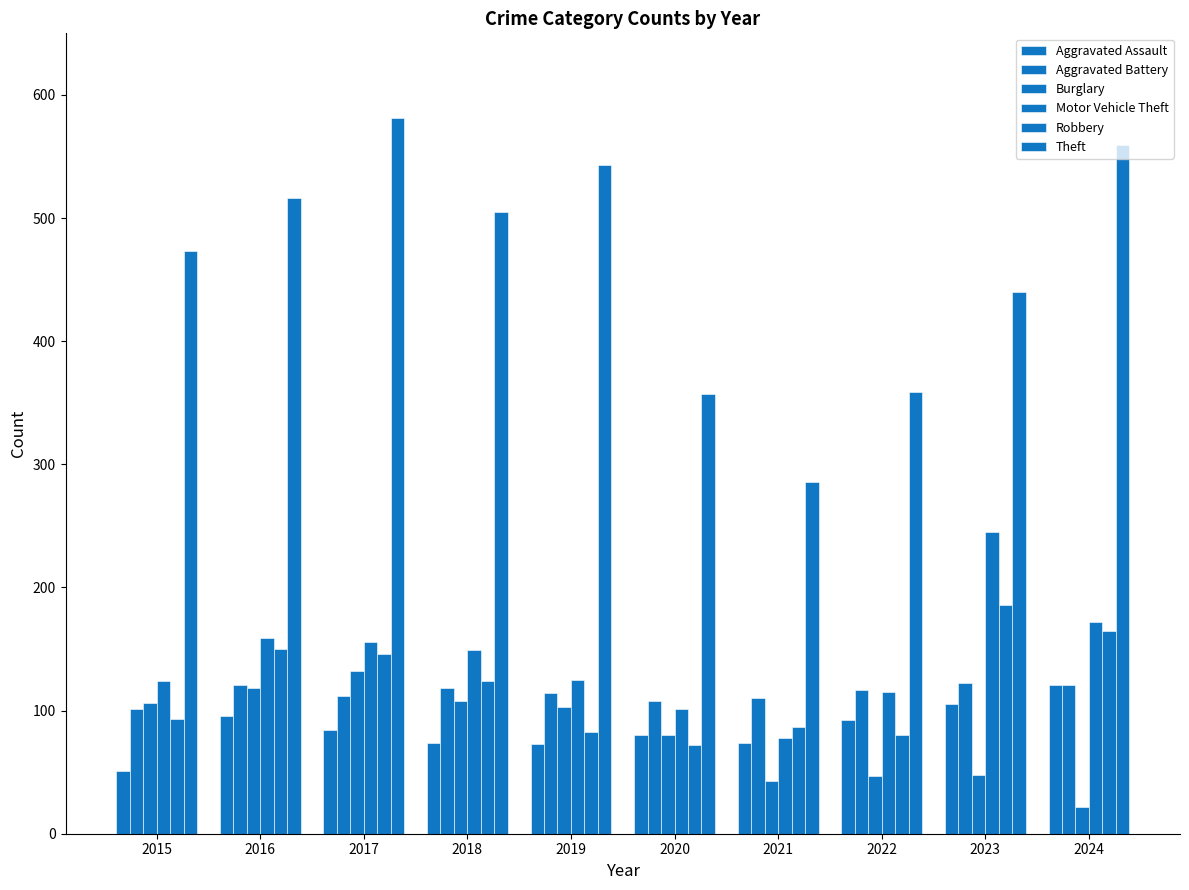

Are the bars grouped side by side (vs. stacked)?

Yes